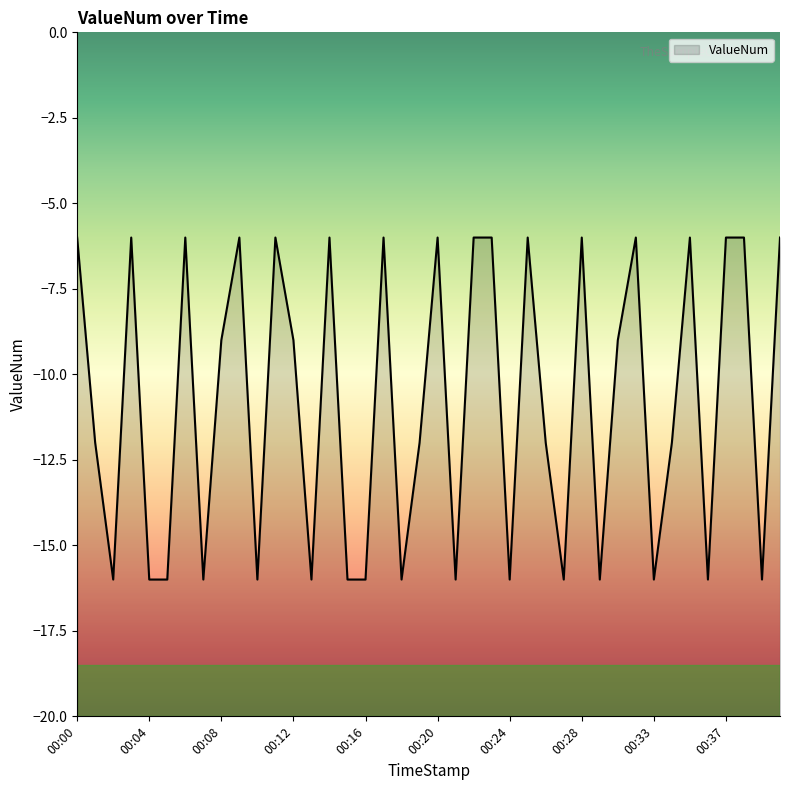

Reading left to right, what are all the values shown in this chart?

-6	-12	-16	-6	-16	-16	-6	-16	-9	-6	-16	-6	-9	-16	-6	-16	-16	-6	-16	-12	-6	-16	-6	-6	-16	-6	-12	-16	-6	-16	-9	-6	-16	-12	-6	-16	-6	-6	-16	-6